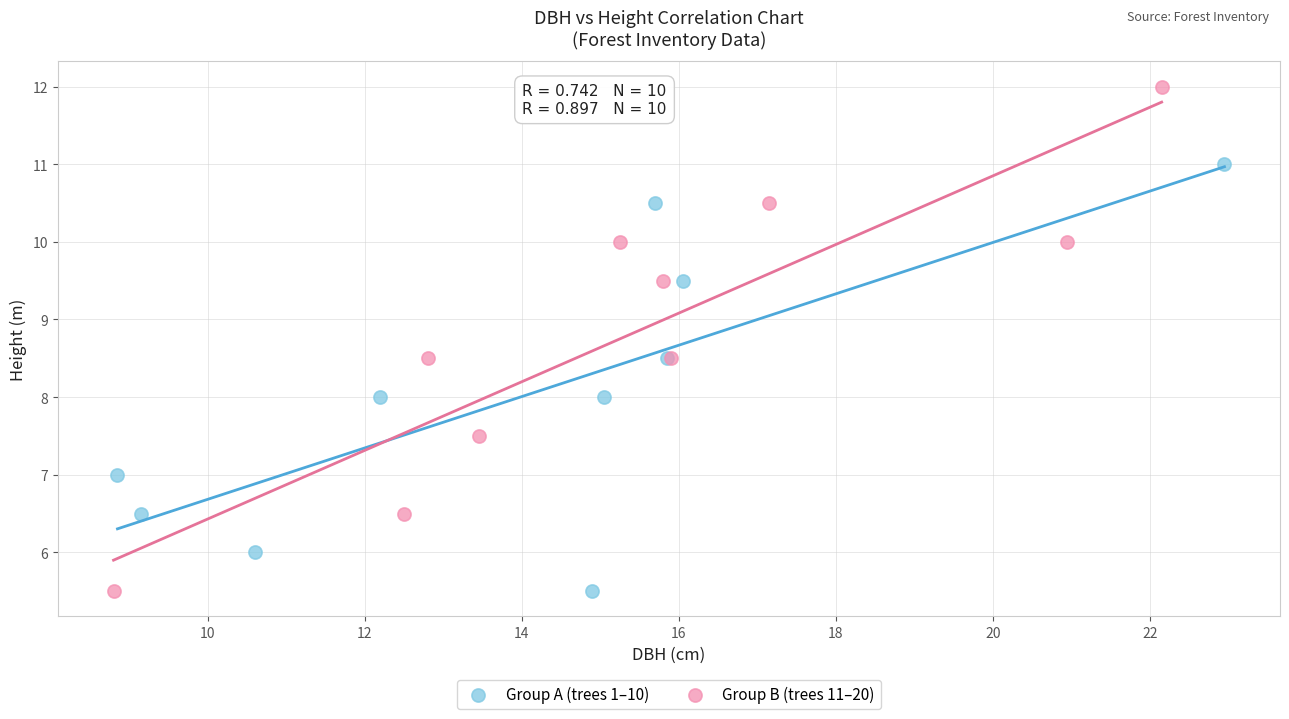

Which series reaches the maximum Y coordinate?

Group B (trees 11–20)